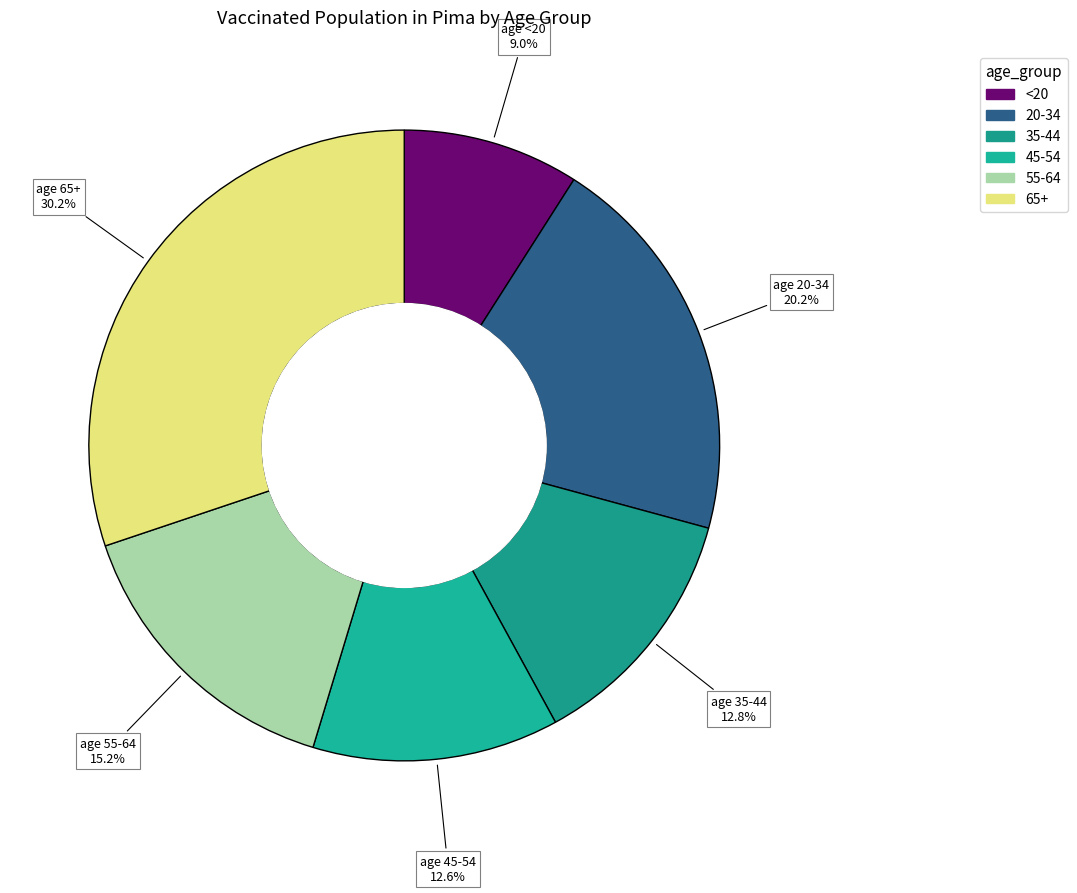

How many segments does this pie chart have?

6